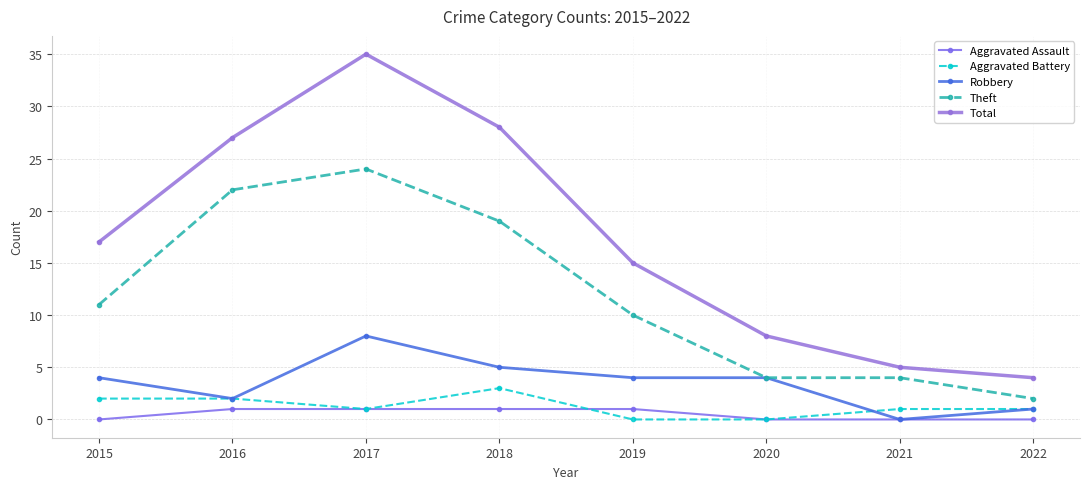

How many distinct data groups are displayed?

5